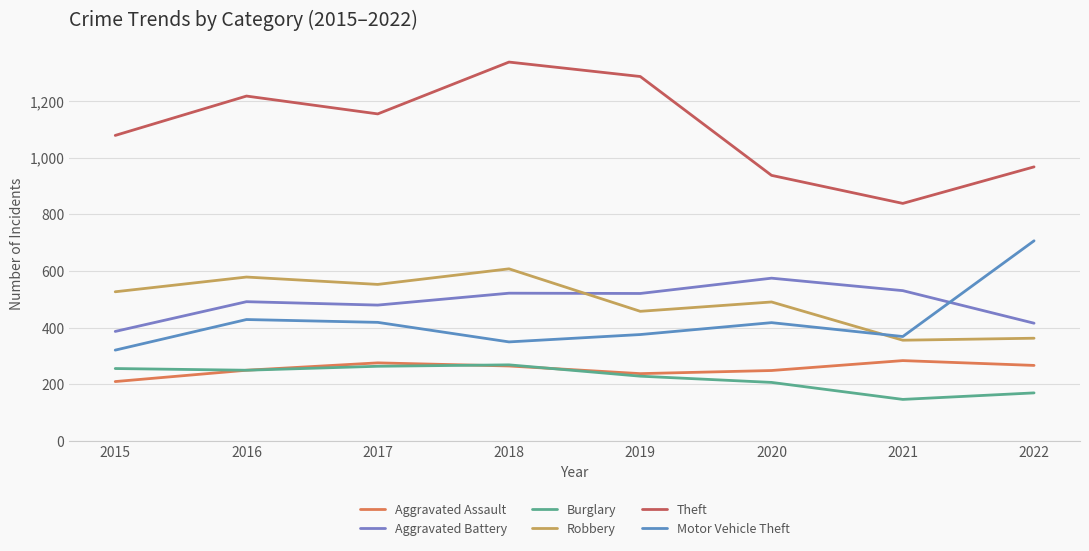

True or false: Aggravated Battery has more than 0 interior local peaks.

True